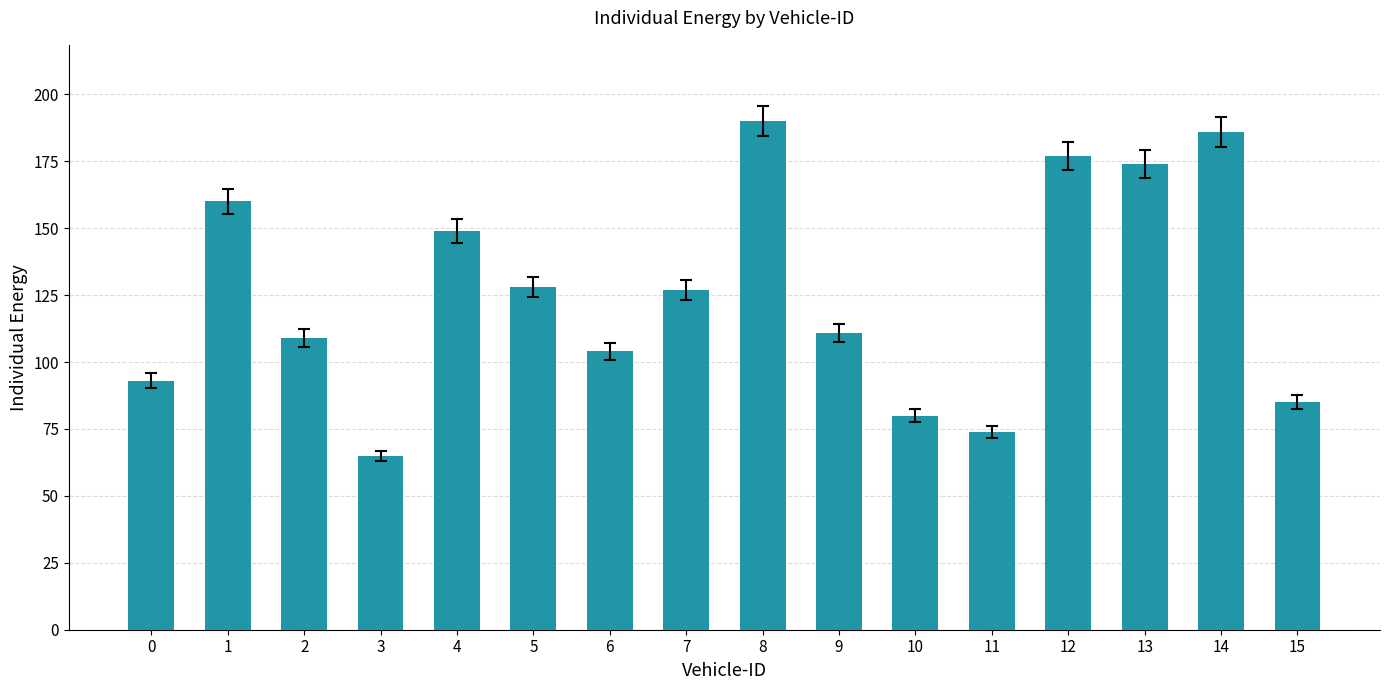

What is the smallest value displayed?

65